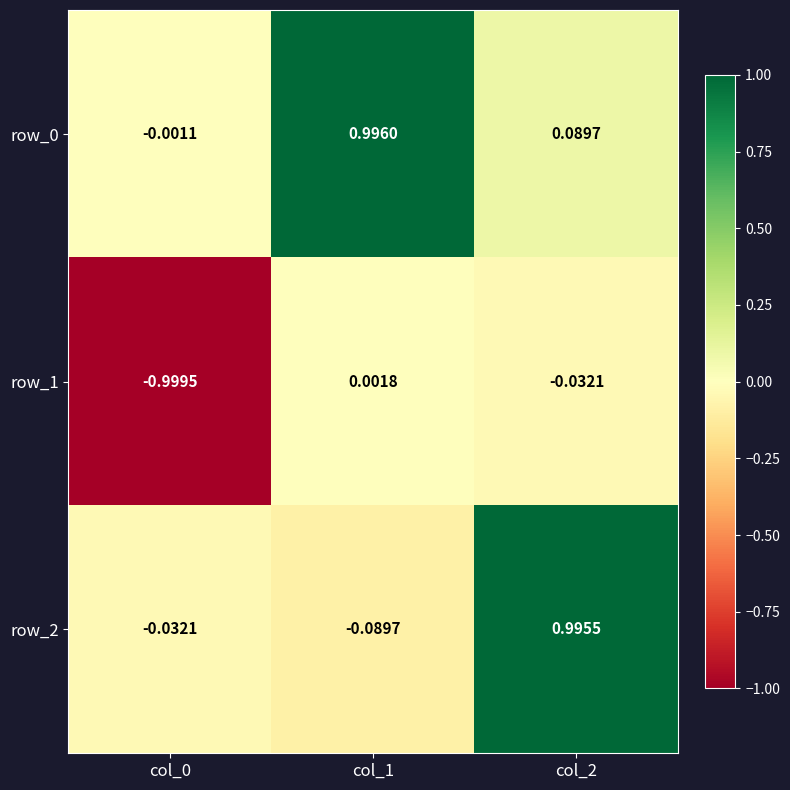

At which category is the sum across all series the highest?

col_2